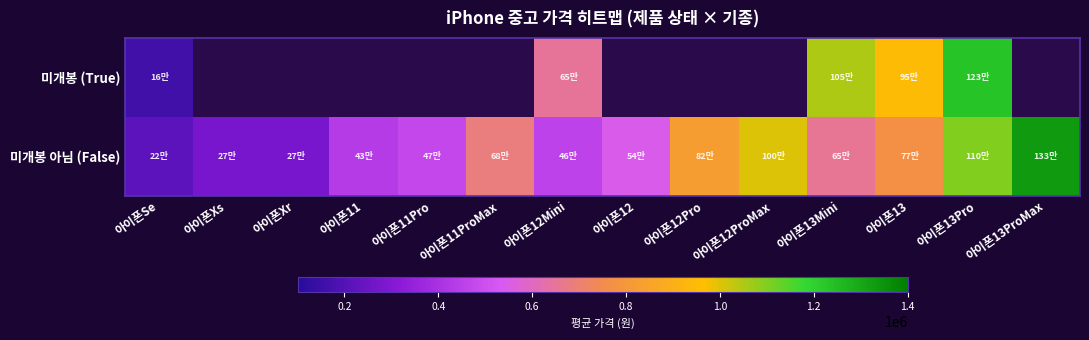

How many series are shown in this chart?

2